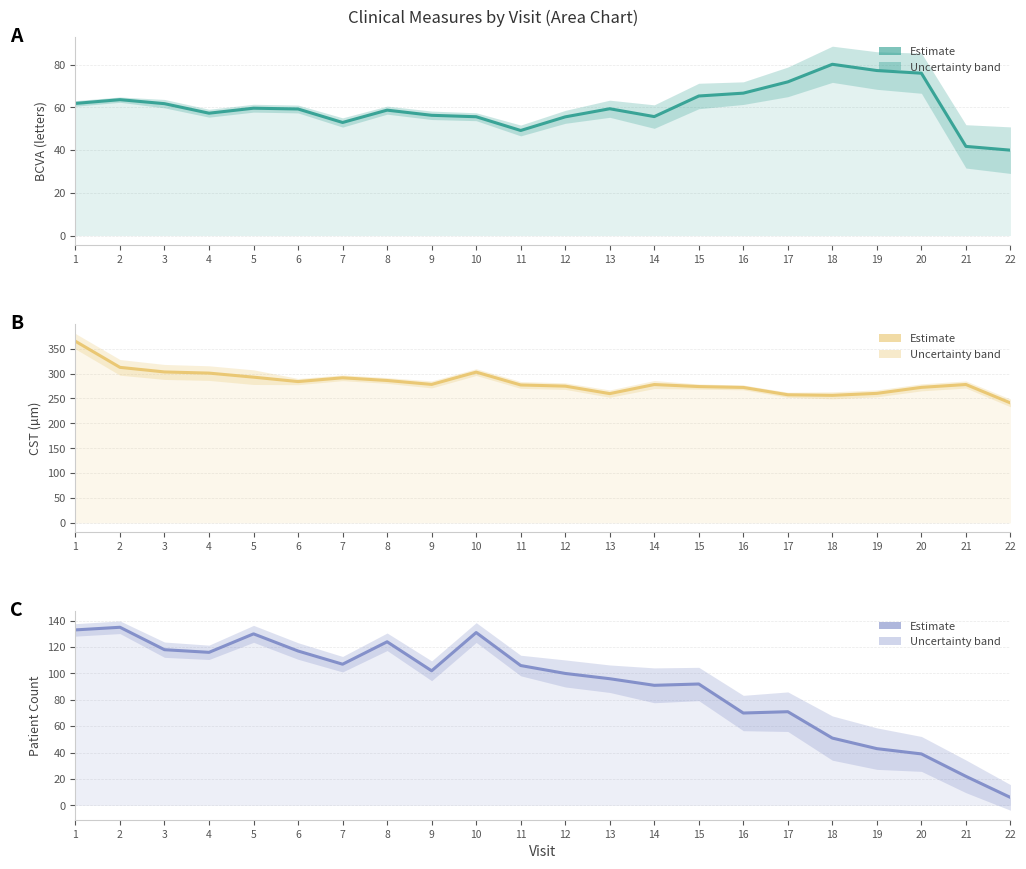

Reading left to right, transcribe all the data shown in this chart.

BCVA: 1=61.9	2=63.7	3=61.8	4=57.3	5=59.7	6=59.3	7=53.0	8=58.8	9=56.3	10=55.7	11=49.2	12=55.6	13=59.4	14=55.7	15=65.4	16=66.7	17=72.0	18=80.3	19=77.3	20=76.1	21=41.8	22=40.0
CST: 1=364.9	2=312.5	3=303.3	4=300.9	5=292.8	6=283.9	7=291.5	8=286.1	9=278.2	10=302.9	11=277.1	12=274.8	13=259.8	14=278.0	15=273.9	16=272.2	17=257.4	18=256.3	19=260.2	20=272.3	21=278.0	22=241.0
Patient Count: 1=133.0	2=135.0	3=118.0	4=116.0	5=130.0	6=117.0	7=107.0	8=124.0	9=102.0	10=131.0	11=106.0	12=100.0	13=96.0	14=91.0	15=92.0	16=70.0	17=71.0	18=51.0	19=43.0	20=39.0	21=22.0	22=6.0